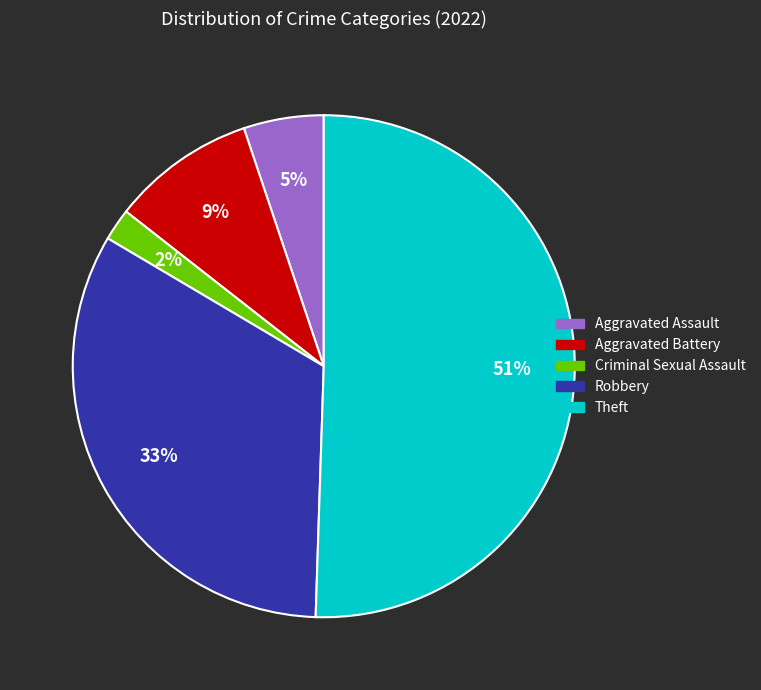

How many slices are in this pie chart?

5